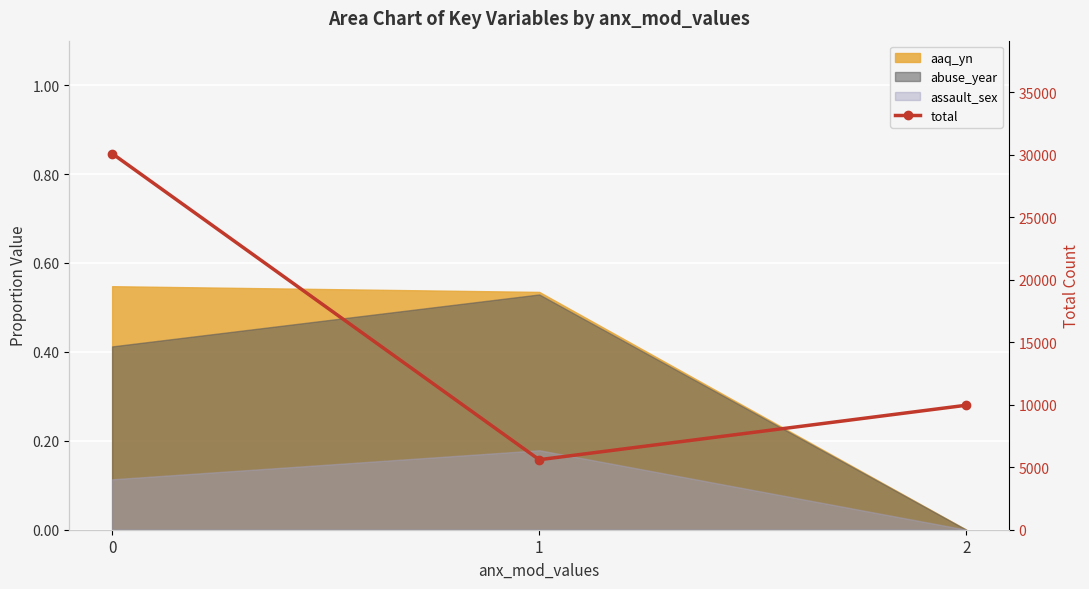

Reading left to right, list all the values displayed in this chart.

30094	5601	9959